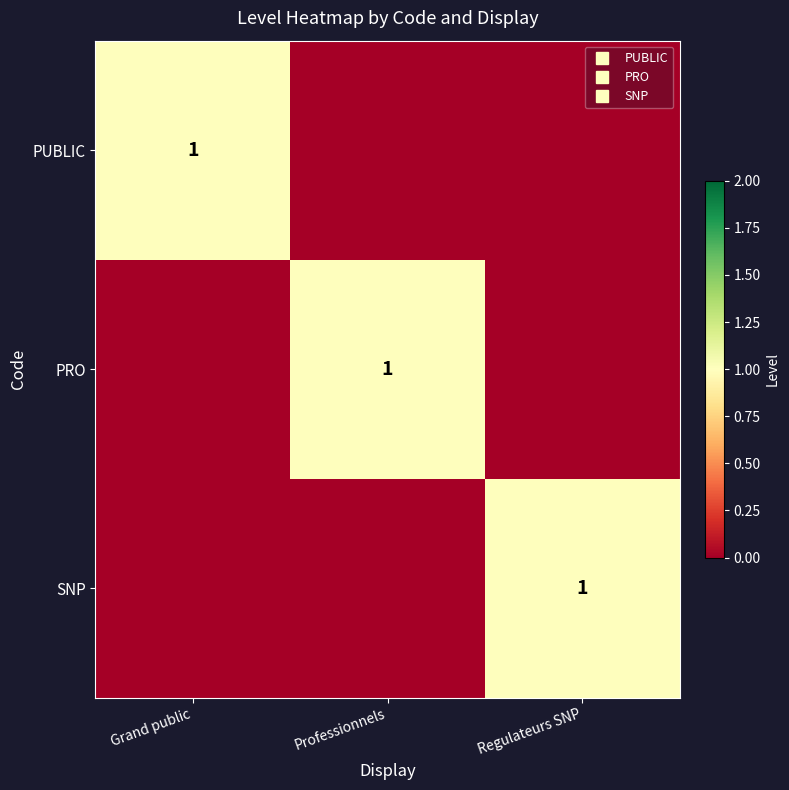

Is the value of PRO at Professionnels greater than the value of PUBLIC at Professionnels?

Yes